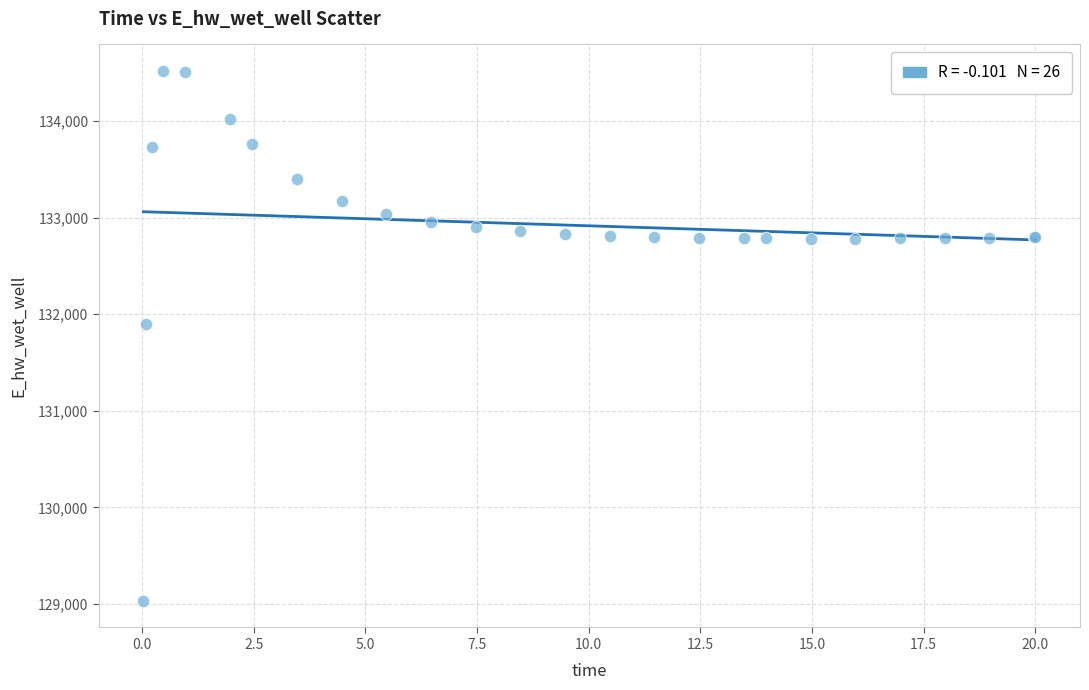

What Y value in the scatter plot is closest to 131774?

131893.9